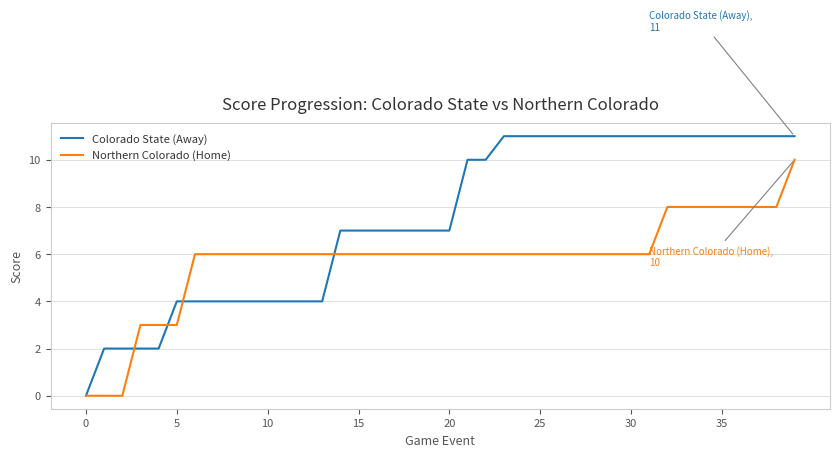

Which series has the largest range (max minus min)?

Colorado State (Away)